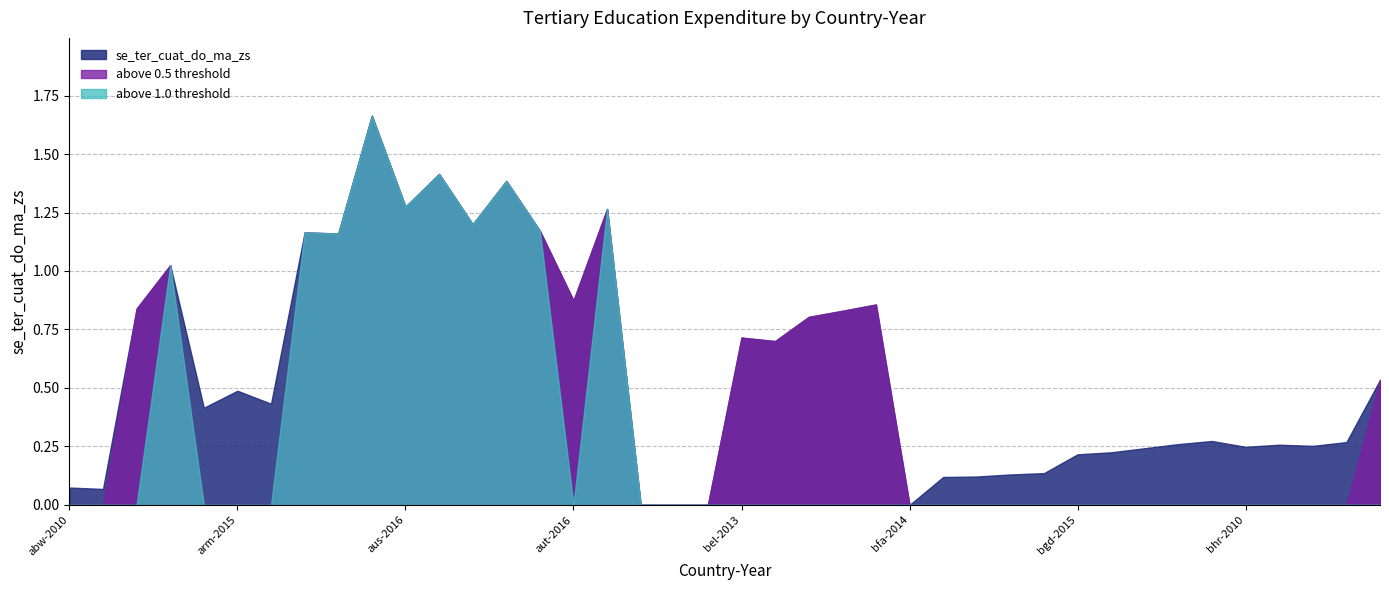

List the labels in order of value, smallest first.

aze-2013, aze-2014, aze-2015, bfa-2014, alb-2012, abw-2010, bgd-2011, bgd-2012, bgd-2013, bgd-2014, bgd-2015, bgd-2016, bgd-2017, bhr-2010, bhr-2017, bhr-2016, bgd-2018, bhr-2018, bgd-2019, arm-2011, arm-2017, arm-2015, bhs-2010, bel-2014, bel-2013, bel-2015, bel-2016, are-2017, bel-2017, aut-2016, are-2018, aus-2014, aus-2013, aut-2015, aus-2018, aut-2017, aus-2016, aut-2014, aus-2017, aus-2015